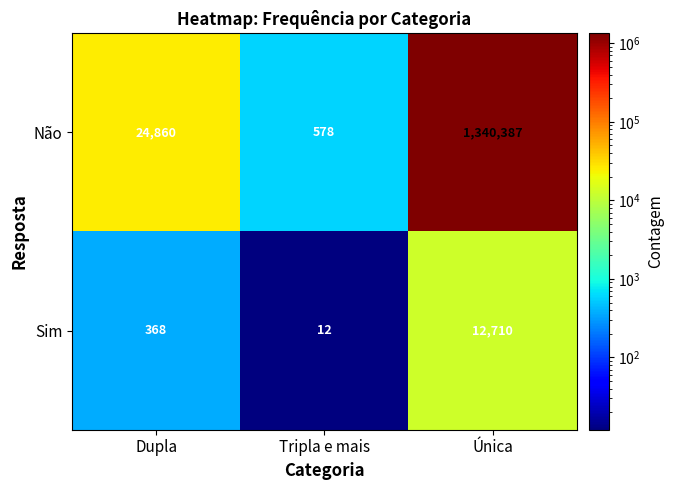

At which label does Sim reach its minimum?

Tripla e mais